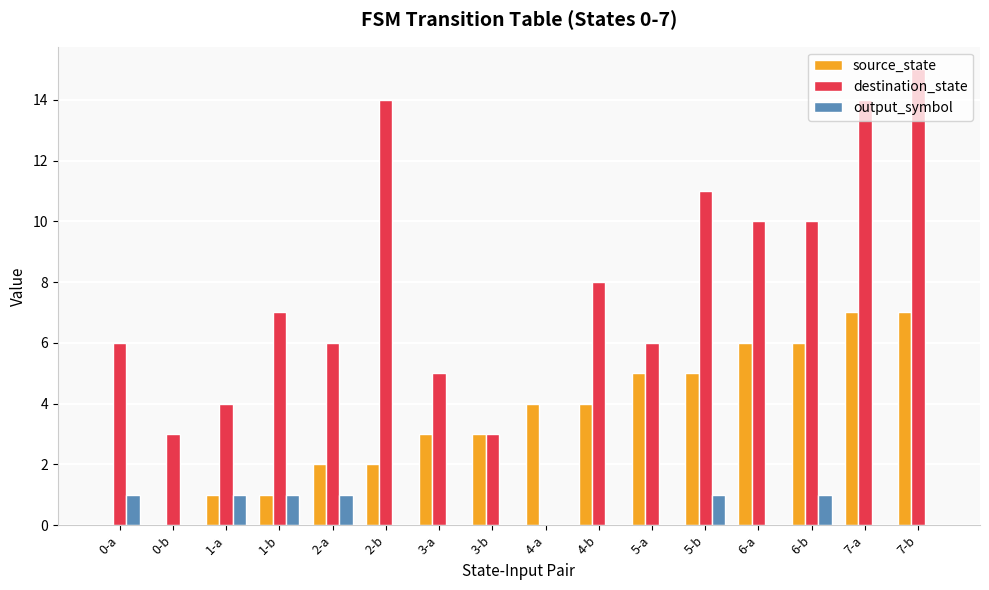

The value of source_state at 0-a is 0. True or false?

True